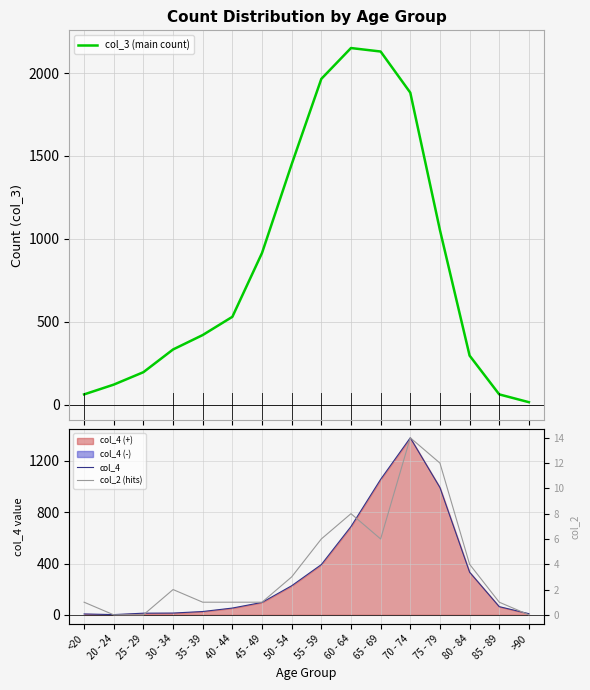

The col_3 (main count) series shows 420 at 35 - 39. True or false?

True